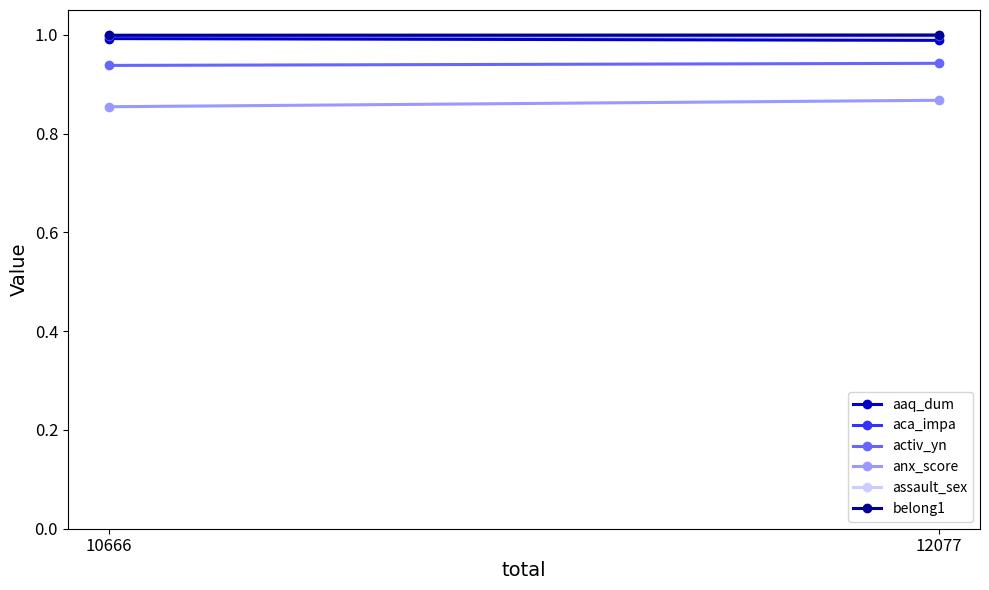

What value does the aaq_dum series have at 12077?

1.0